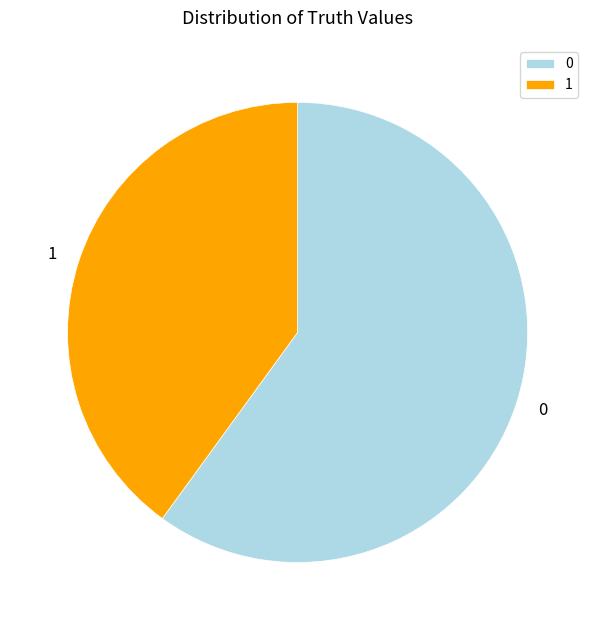

Combined, do 0 and 1 account for over 50%?

Yes